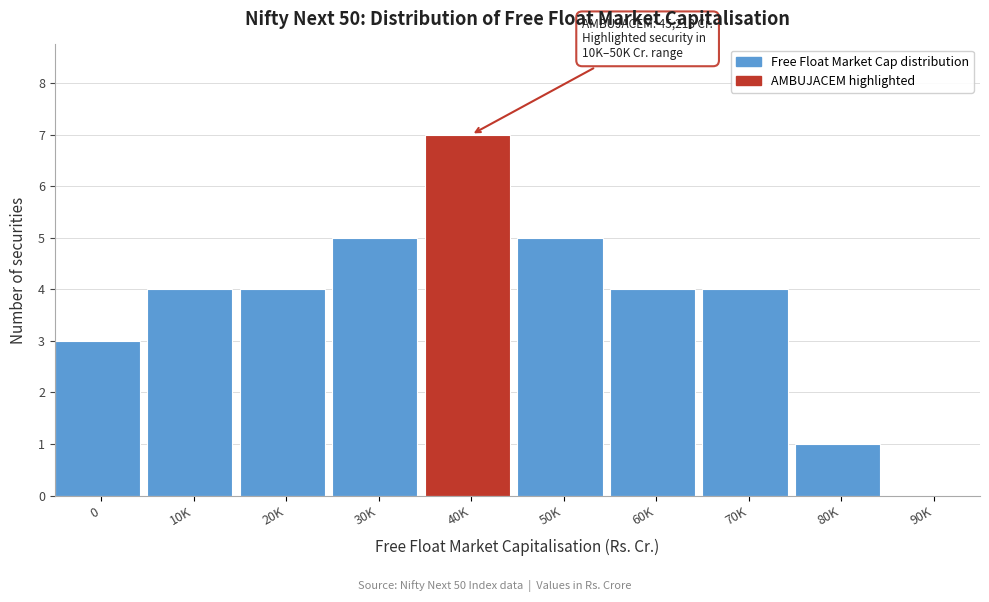

Reading right to left, transcribe all the data shown in this chart.

90K=0	80K=1	70K=4	60K=4	50K=5	40K=7	30K=5	20K=4	10K=4	0=3